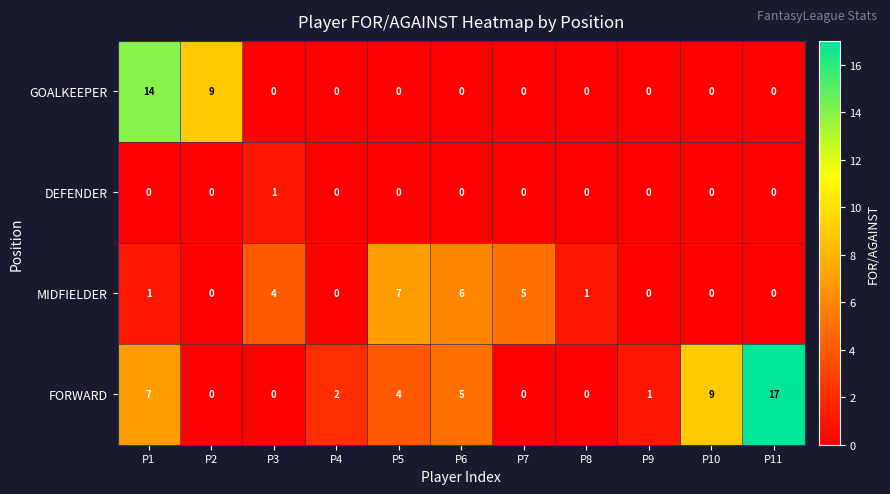

What is the difference between the maximum and minimum values in the FORWARD series?

17